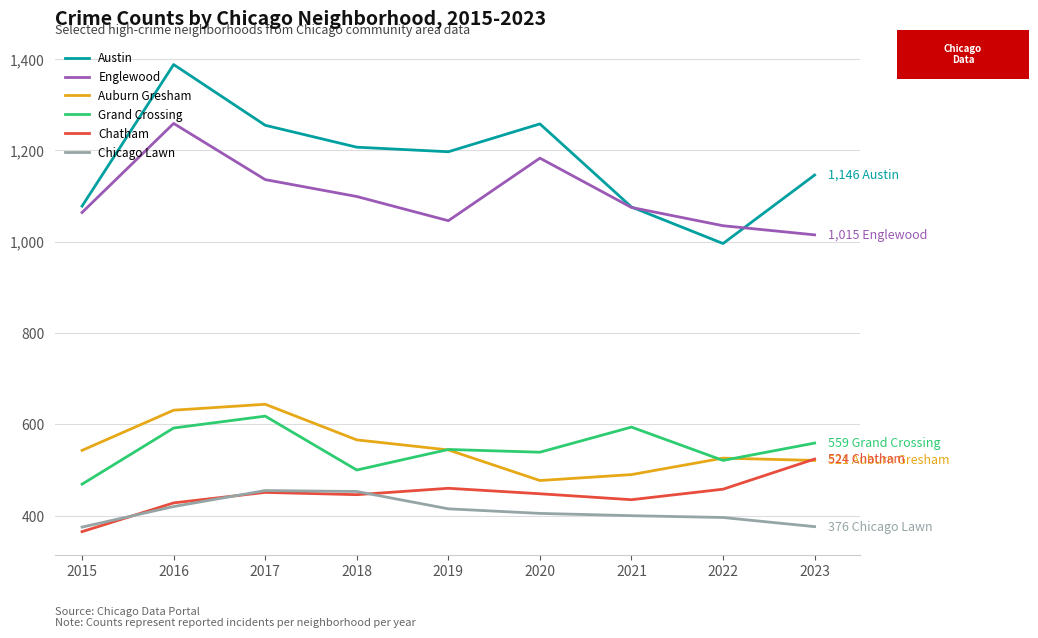

True or false: Englewood and Auburn Gresham intersect in this chart.

False